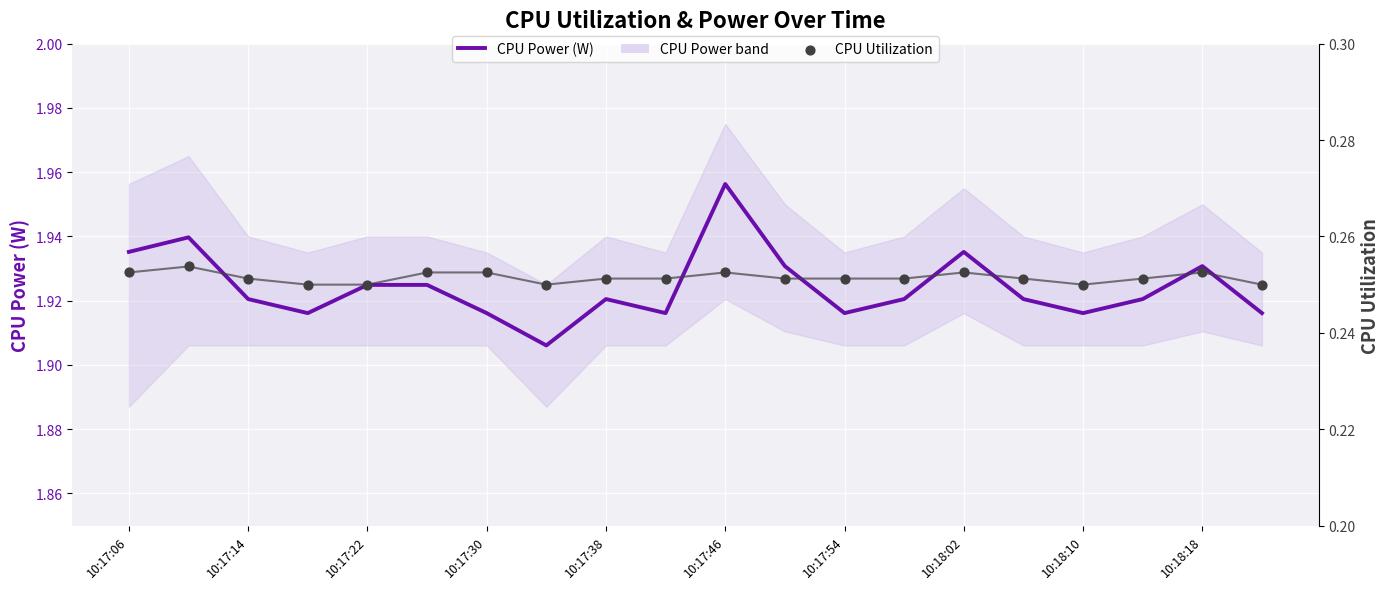

Which series reaches the minimum Y coordinate?

CPU Utilization